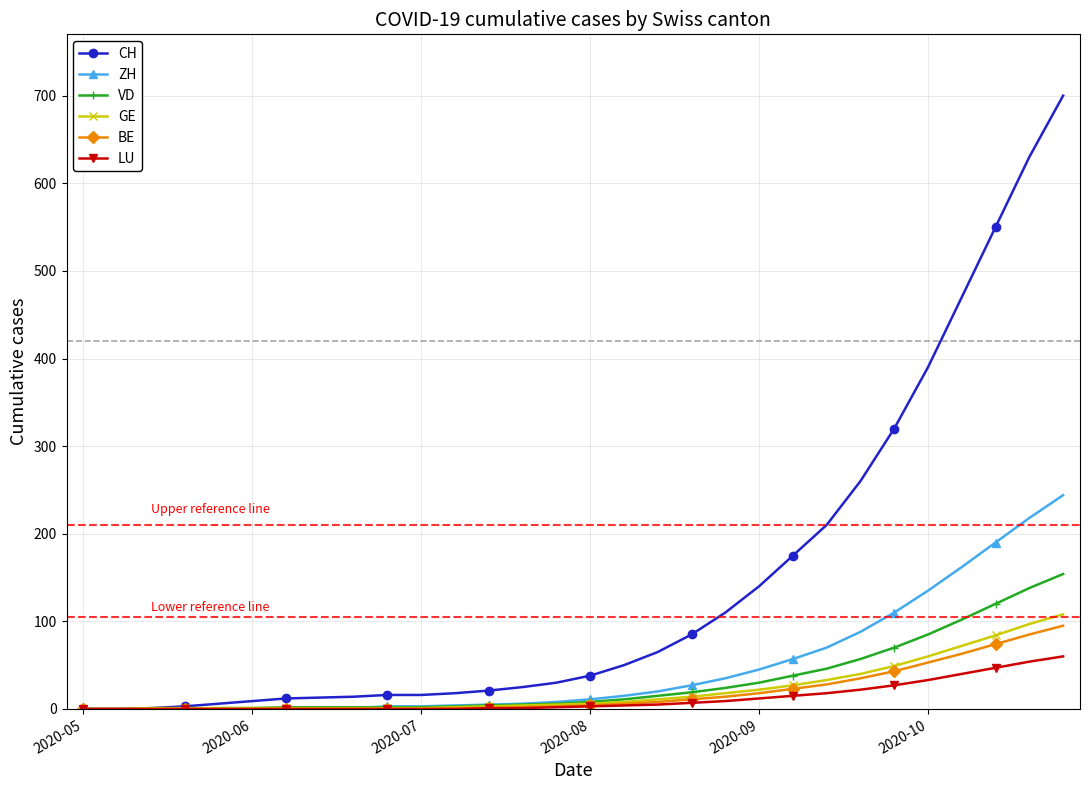

Which series has the largest total across all categories?

CH